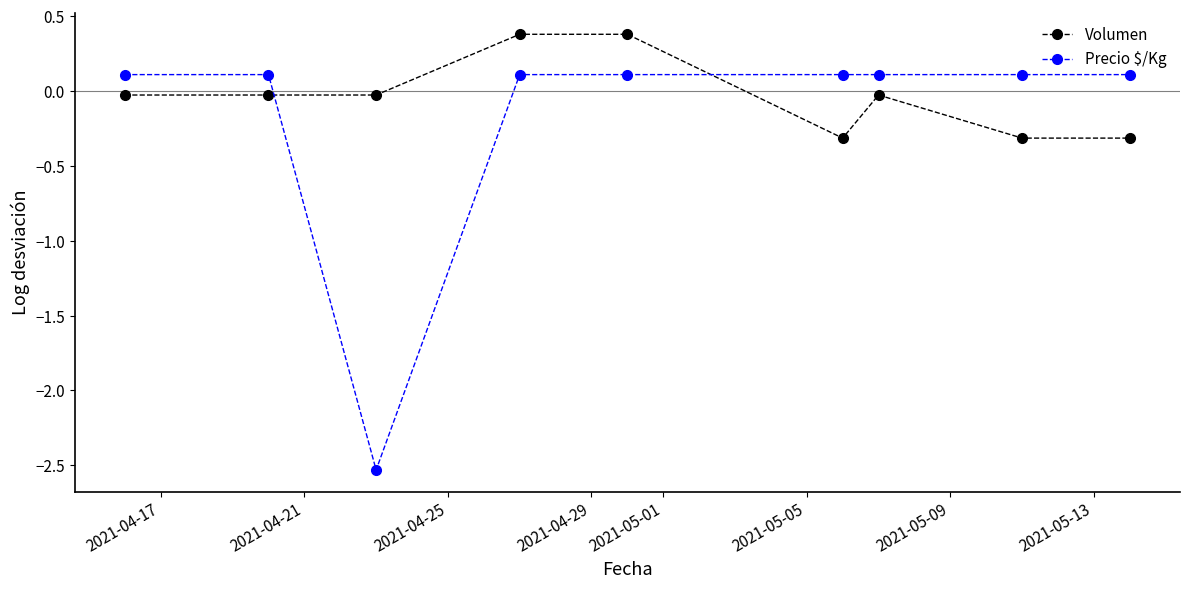

How many times do Volumen and Precio $/Kg cross each other?

2